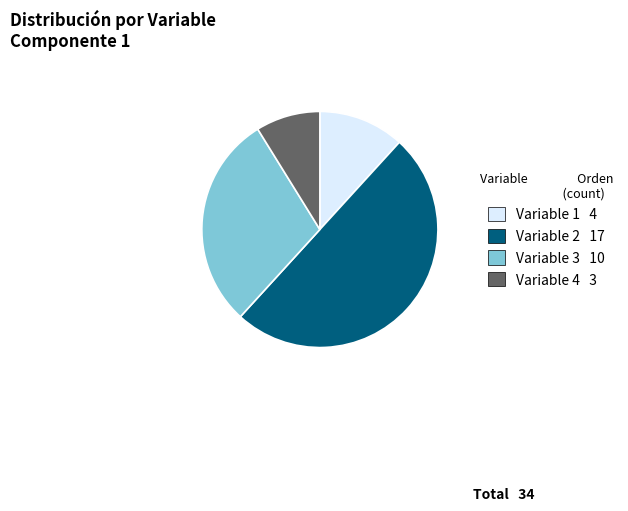

How many slices are in this pie chart?

4